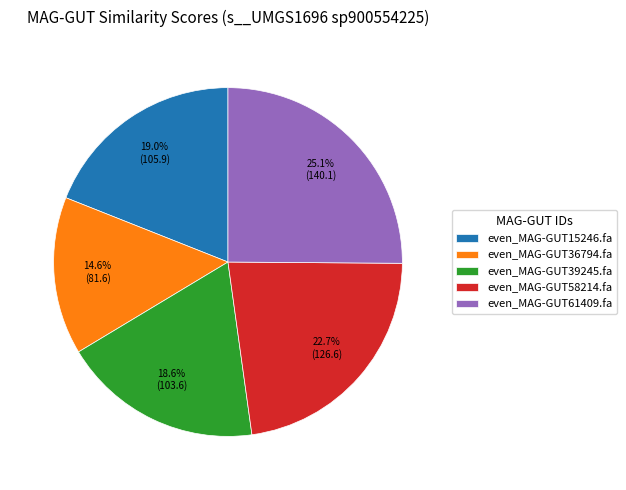

The even_MAG-GUT36794.fa slice represents 26% of the pie. True or false?

False